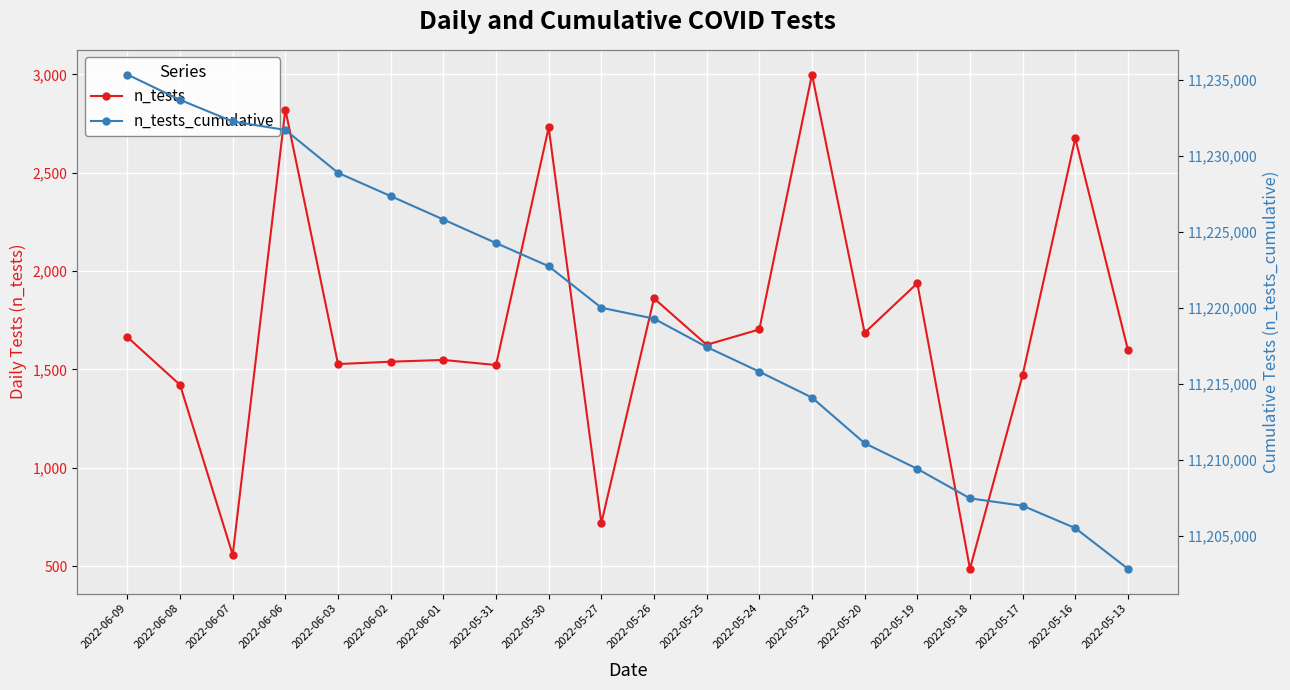

What is the greatest value displayed?

11235344